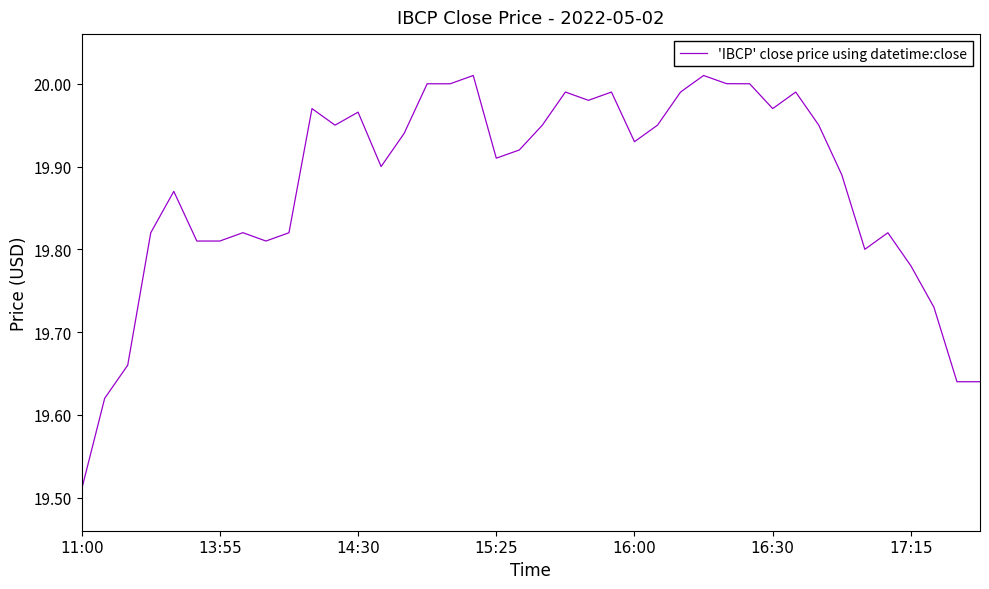

How many lines are shown in the chart?

1